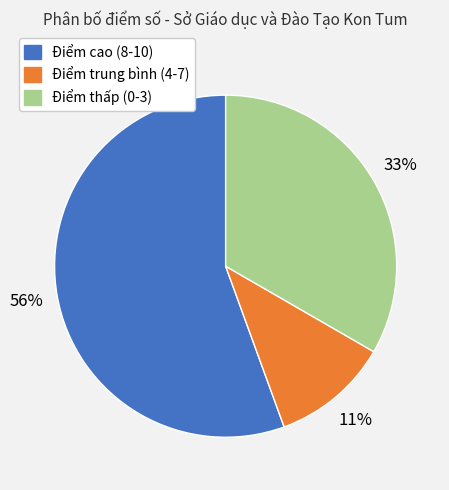

Is there a majority slice in this chart?

Yes